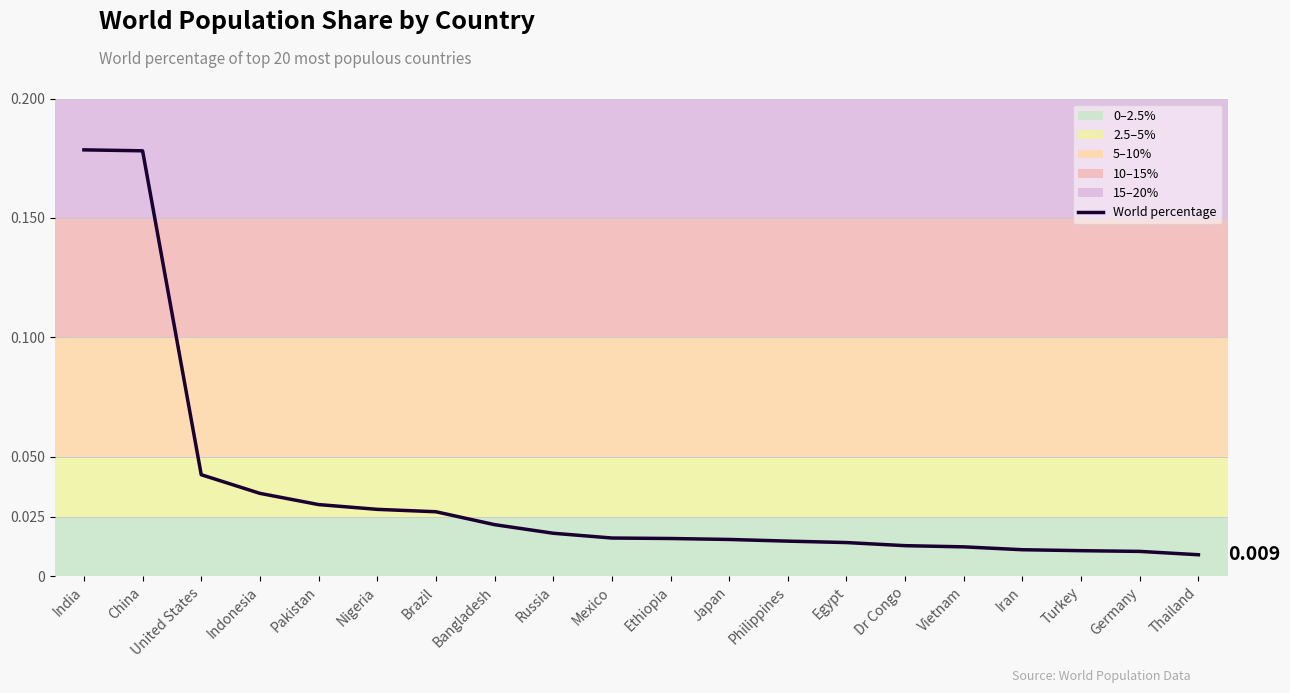

Between Pakistan and Philippines, which is larger?

Pakistan